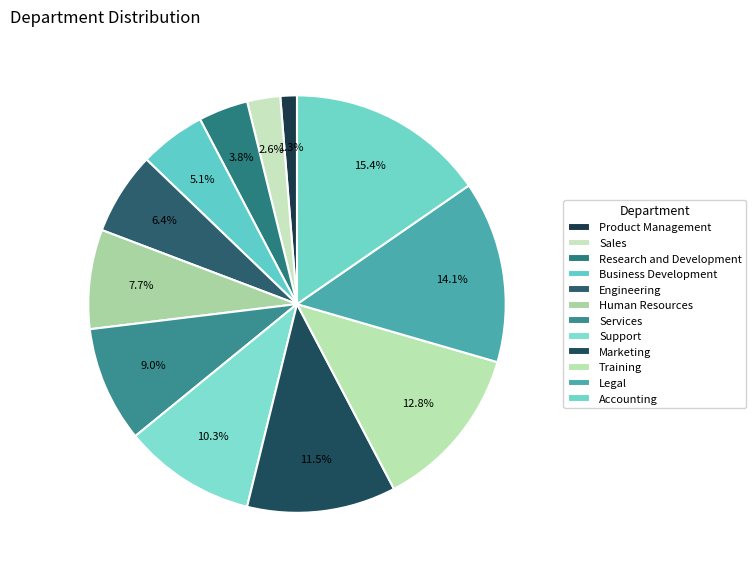

Rank the categories by value from lowest to highest.

Product Management, Sales, Research and Development, Business Development, Engineering, Human Resources, Services, Support, Marketing, Training, Legal, Accounting